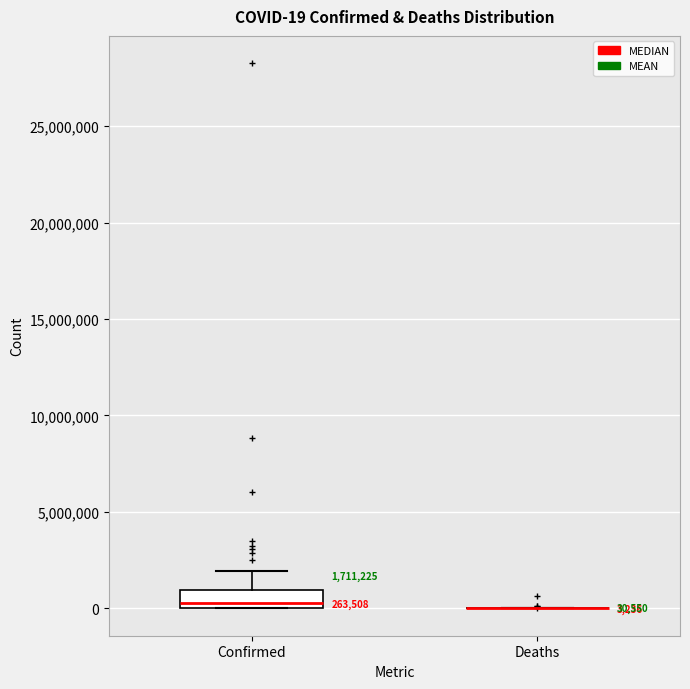

Comparing the boxes themselves (not the whiskers), which one is the tallest?

Confirmed